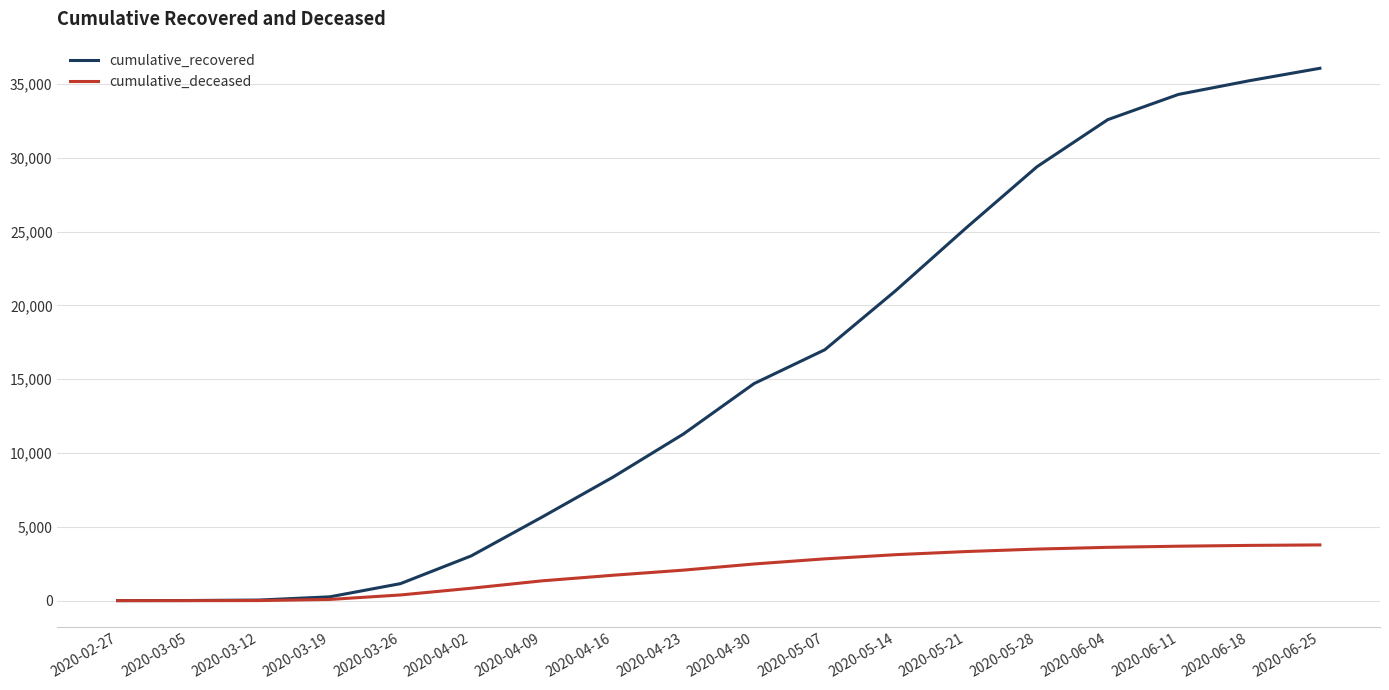

At 2020-06-11, list the series in order from smallest to largest.

cumulative_deceased, cumulative_recovered